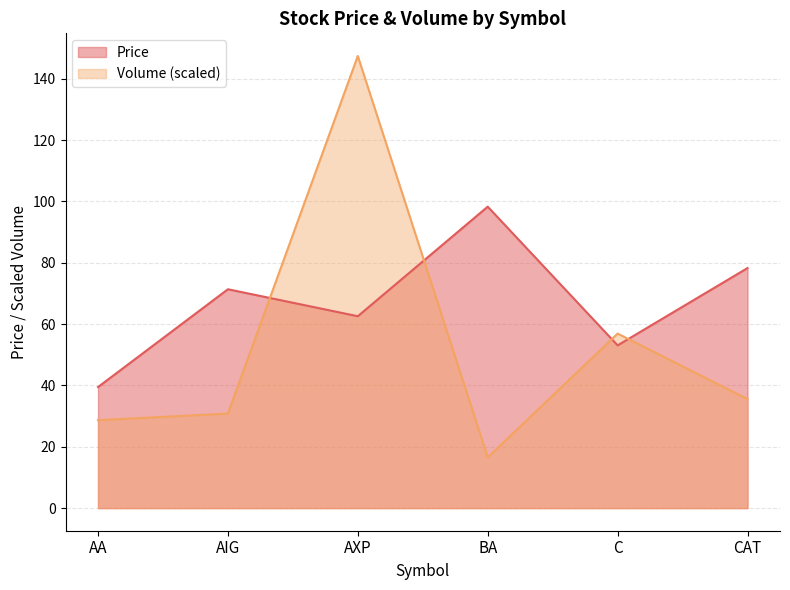

What is the lowest value of the Volume series?

16.5